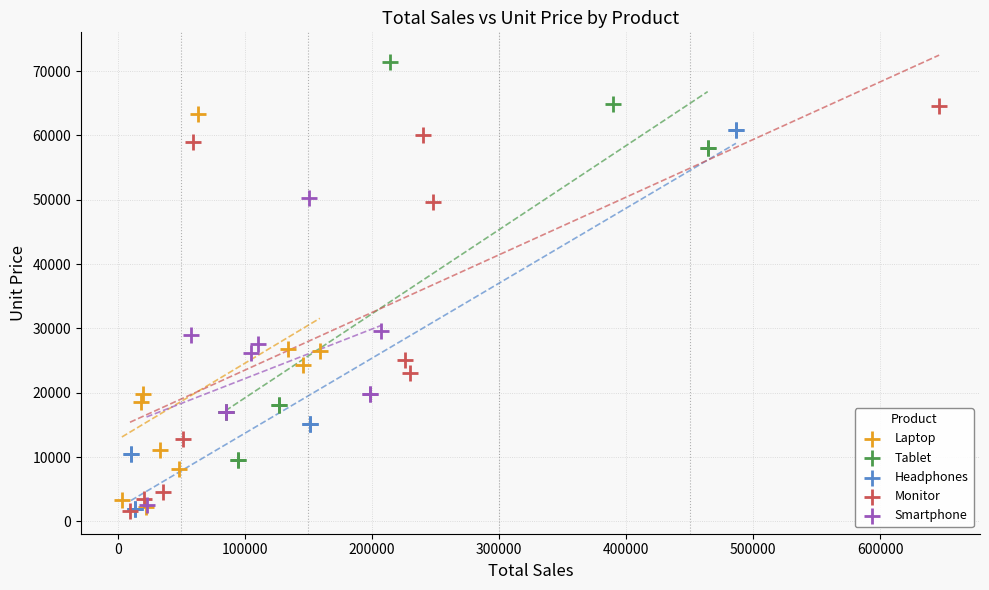

Which series reaches the maximum Y coordinate?

Tablet